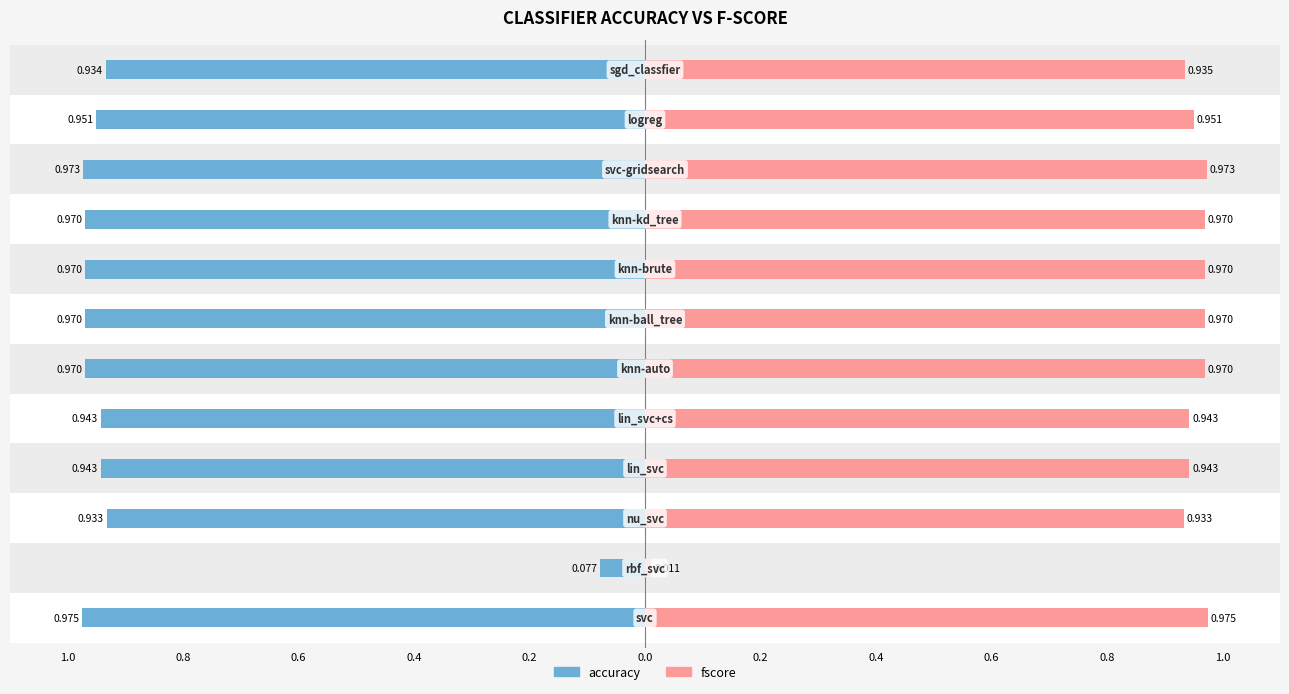

What position from the right is rbf_svc?

11